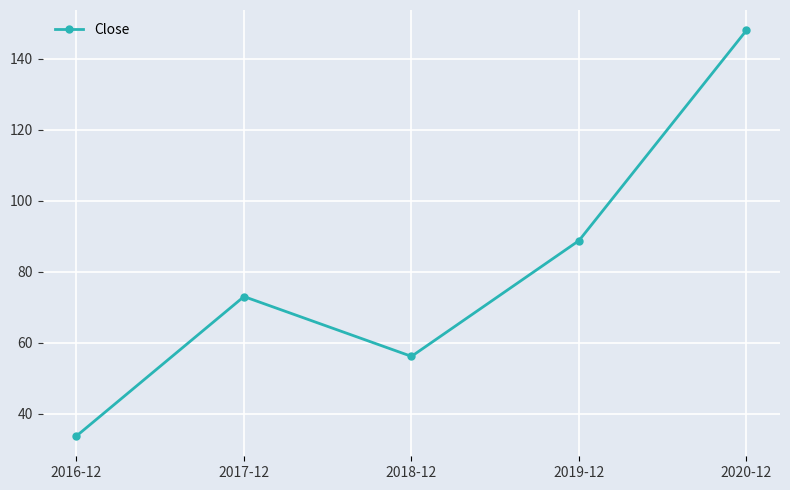

What is the label of the 4th point from the right?

2017-12